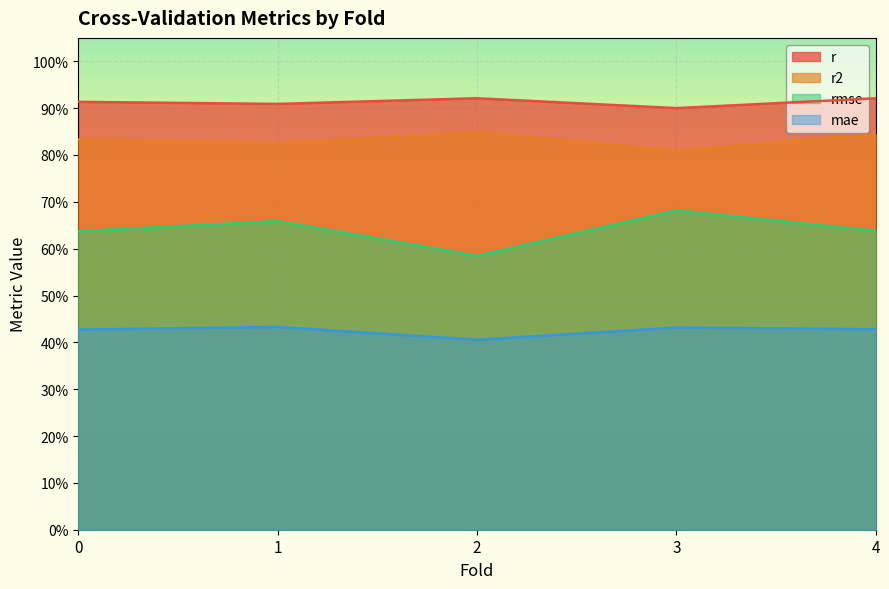

What is the smallest value displayed?

0.4